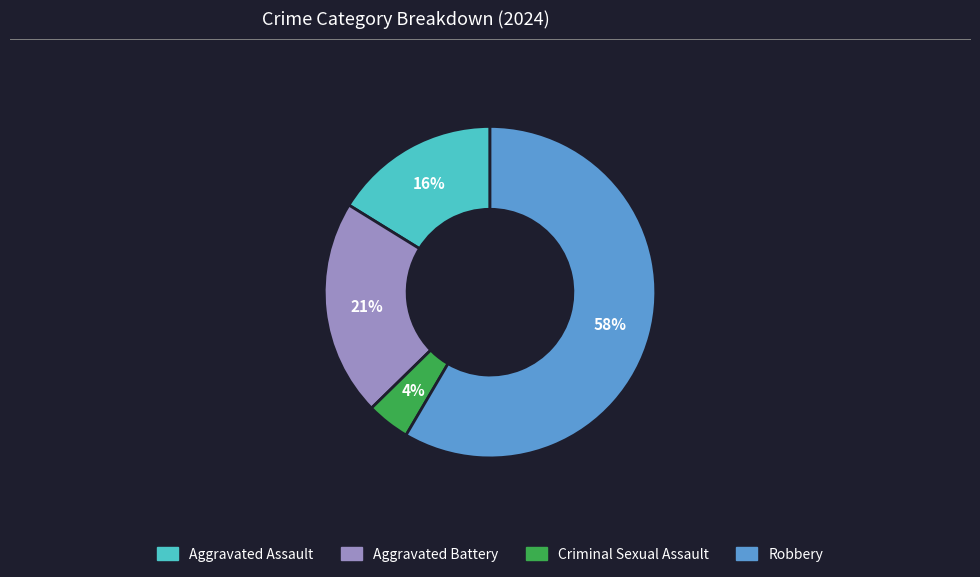

Is there a majority slice in this chart?

Yes